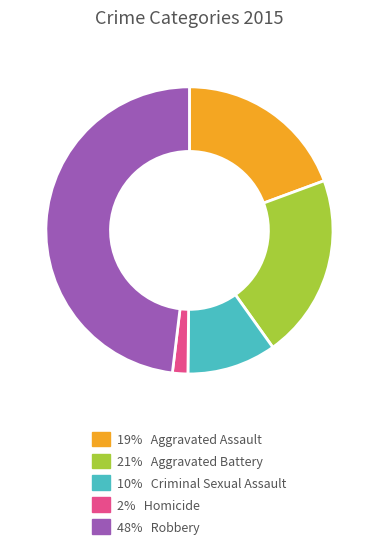

Does any single category account for the majority?

No